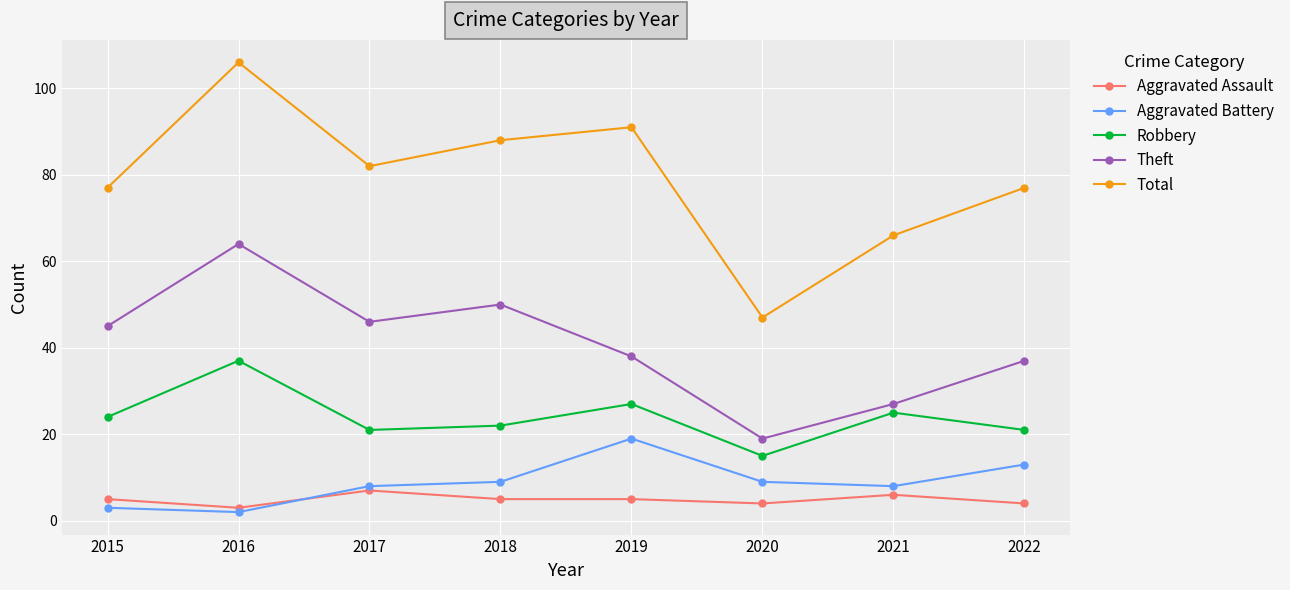

Which series changed the most between 2016 and 2019?

Theft